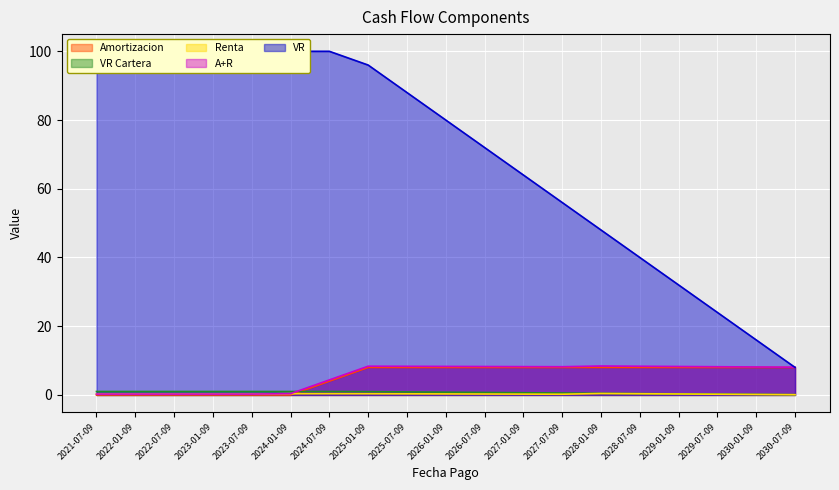

What position from the right is 2027-07-09?

7